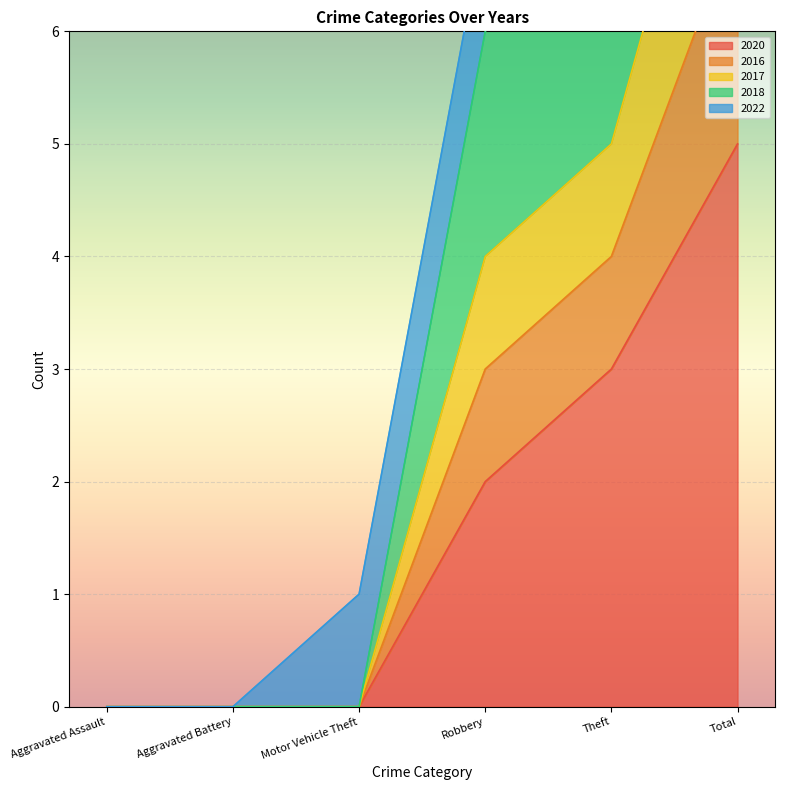

The 2018 series shows 5 at Theft. True or false?

True